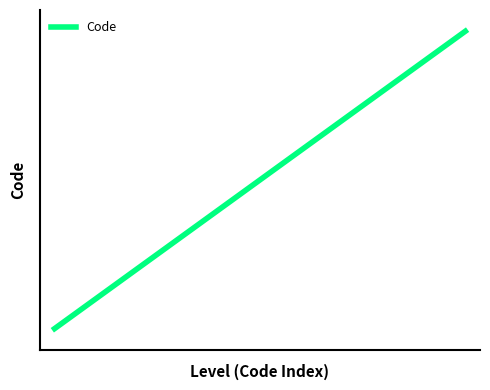

List the labels in order of value, largest first.

28, 27, 26, 25, 24, 23, 22, 21, 20, 19, 18, 17, 16, 15, 14, 13, 12, 11, 10, 9, 8, 7, 6, 5, 4, 3, 2, 1, 0